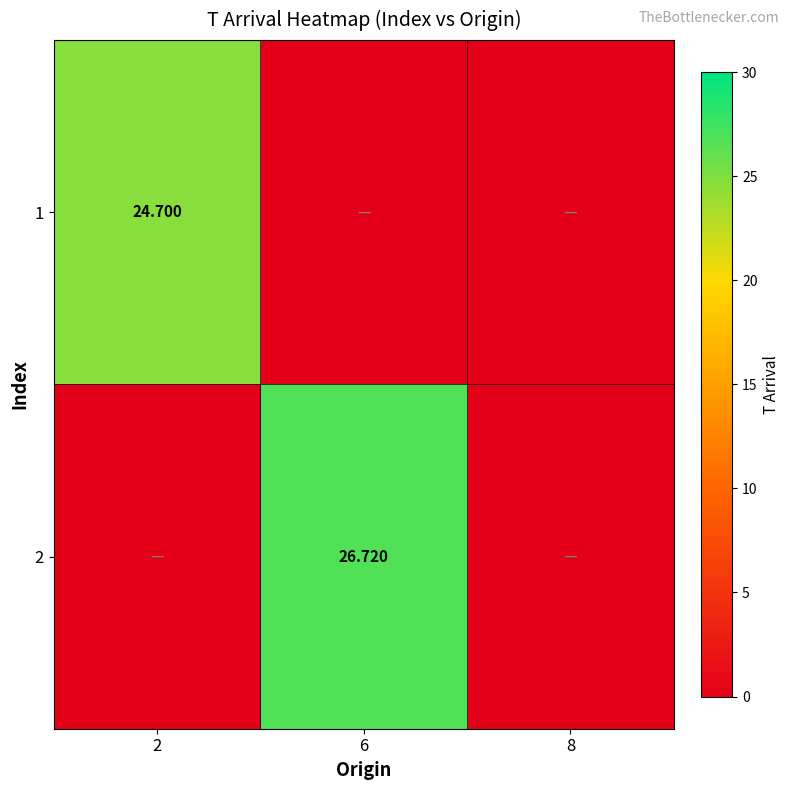

What is the sum of the 2 values at 6 and 2?

26.7